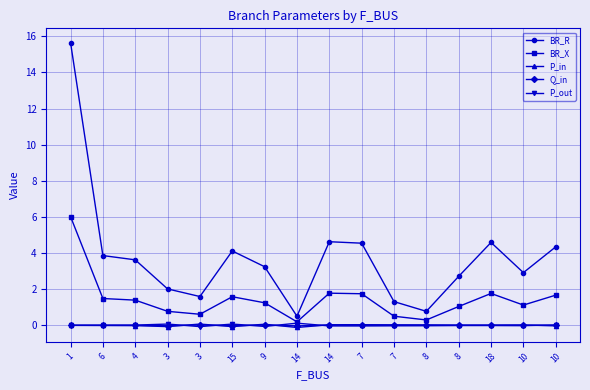

Count the number of data series in this chart.

5